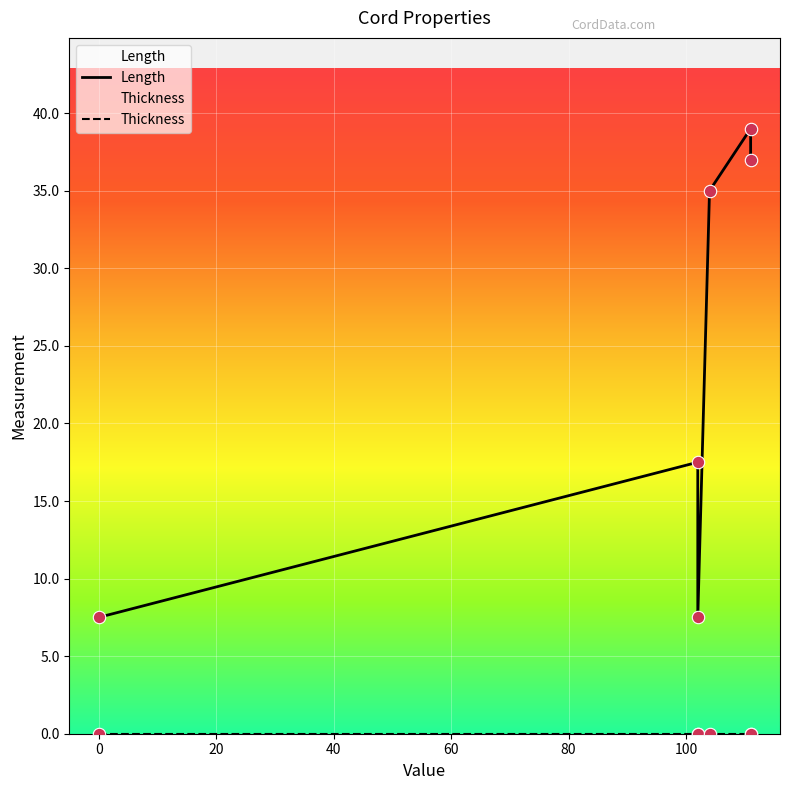

Which series has the largest total across all categories?

Length